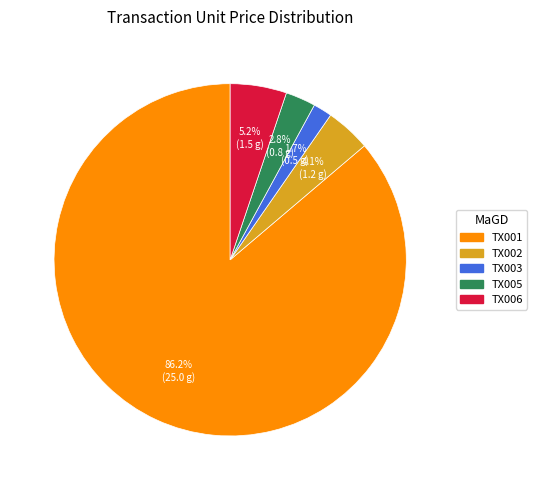

How many segments does this pie chart have?

5